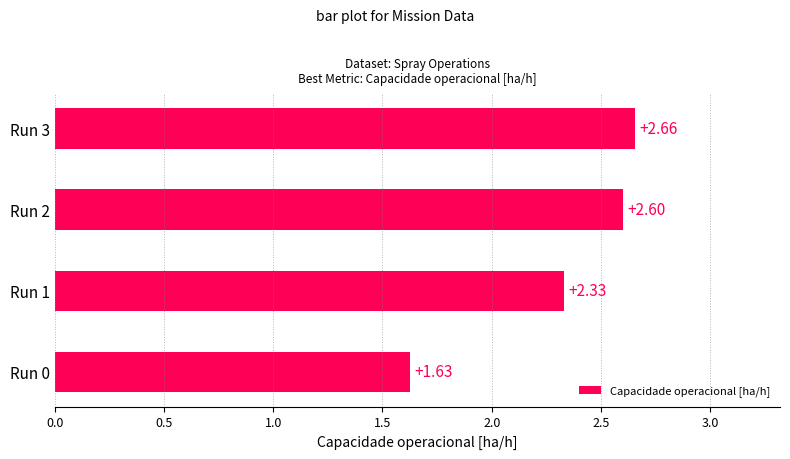

What is the difference between the second highest and second lowest values?

0.3